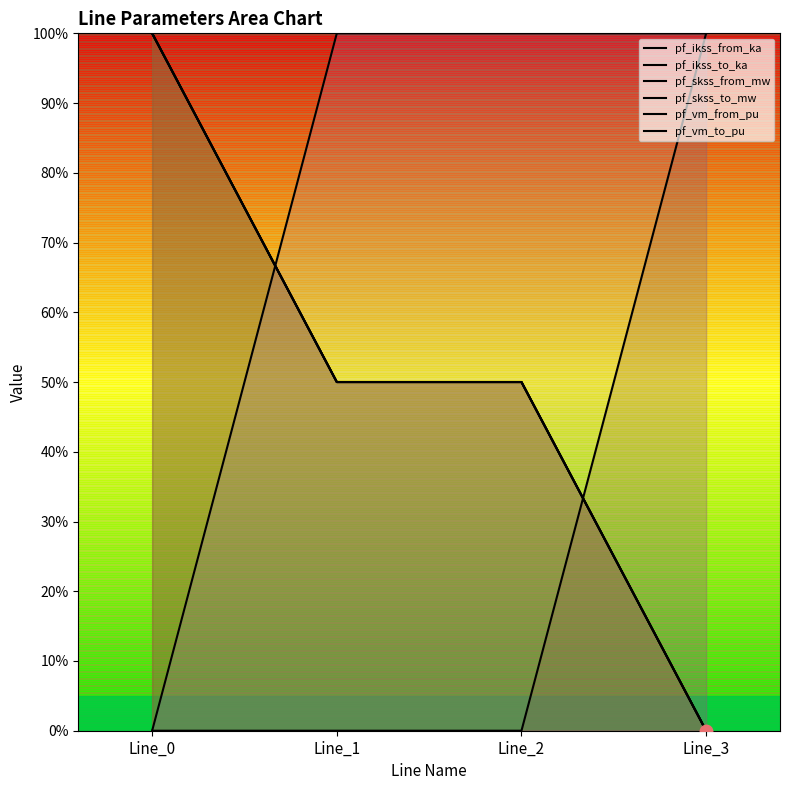

The value of pf_skss_from_mw at Line_0 is 144.0. True or false?

False